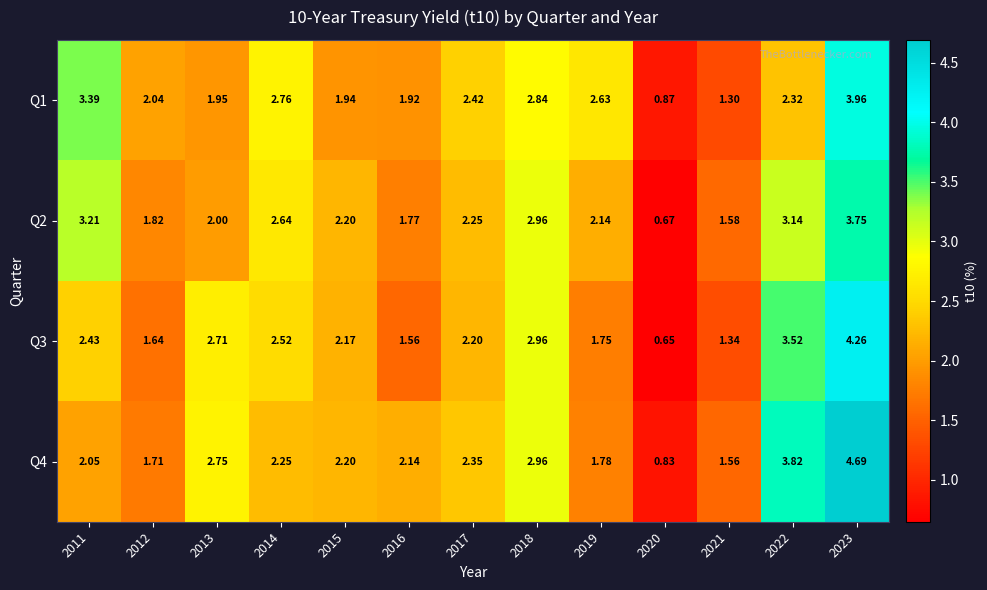

Reading right to left, list all the values displayed in this chart.

Q1: 2023=4.0	2022=2.3	2021=1.3	2020=0.9	2019=2.6	2018=2.8	2017=2.4	2016=1.9	2015=1.9	2014=2.8	2013=1.9	2012=2.0	2011=3.4
Q2: 2023=3.8	2022=3.1	2021=1.6	2020=0.7	2019=2.1	2018=3.0	2017=2.2	2016=1.8	2015=2.2	2014=2.6	2013=2.0	2012=1.8	2011=3.2
Q3: 2023=4.3	2022=3.5	2021=1.3	2020=0.7	2019=1.8	2018=3.0	2017=2.2	2016=1.6	2015=2.2	2014=2.5	2013=2.7	2012=1.6	2011=2.4
Q4: 2023=4.7	2022=3.8	2021=1.6	2020=0.8	2019=1.8	2018=3.0	2017=2.4	2016=2.1	2015=2.2	2014=2.2	2013=2.8	2012=1.7	2011=2.0